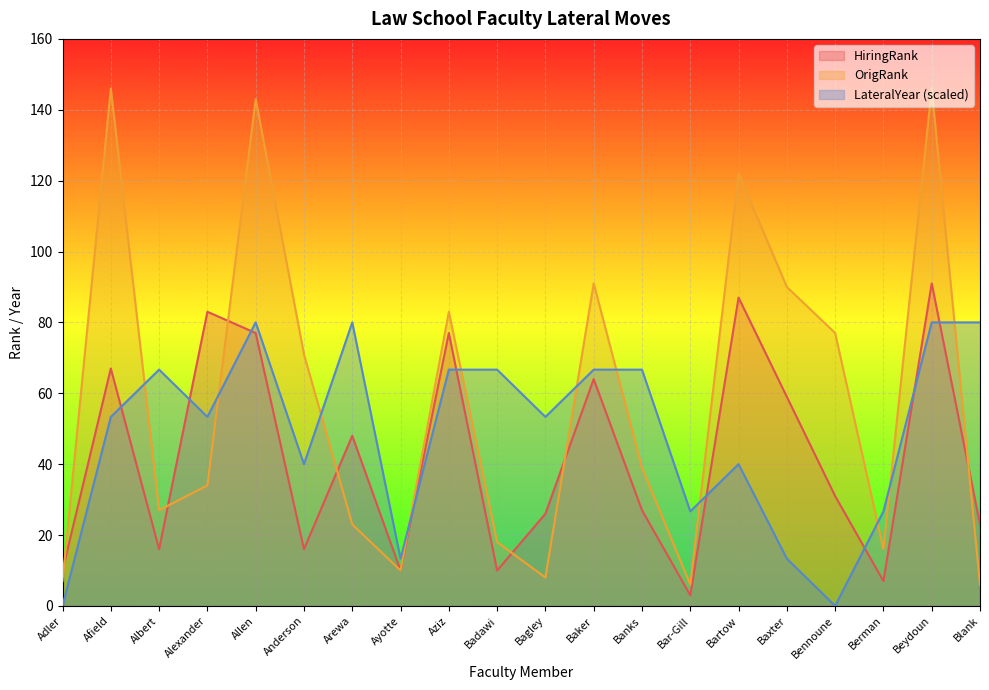

Rank the series by their maximum value, from lowest to highest.

LateralYear (scaled), HiringRank, OrigRank